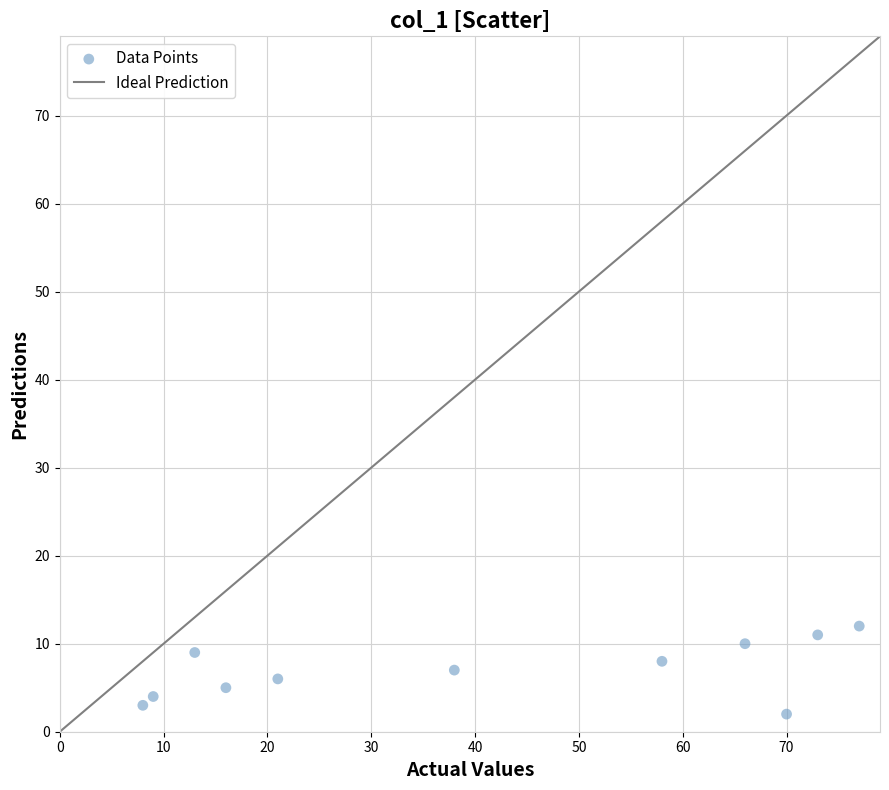

What is the average X value?

40.8